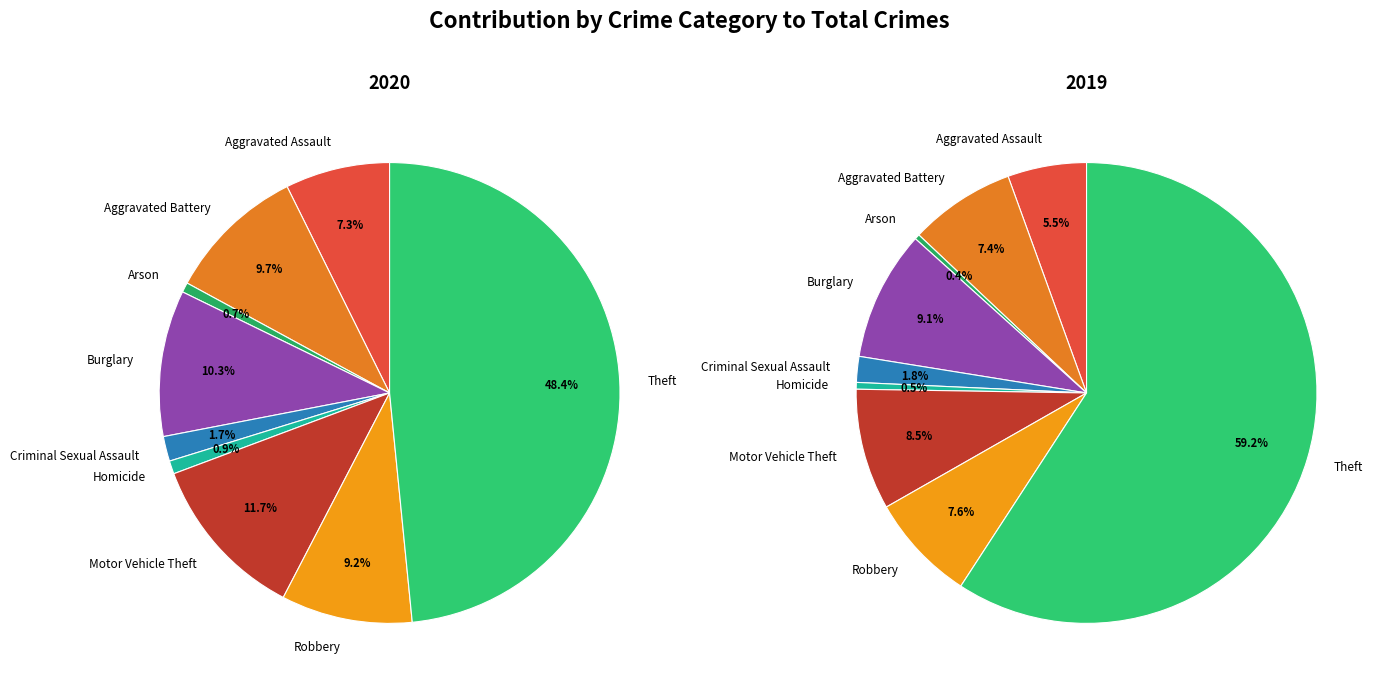

To the nearest percent, what portion does Criminal Sexual Assault represent?

2%